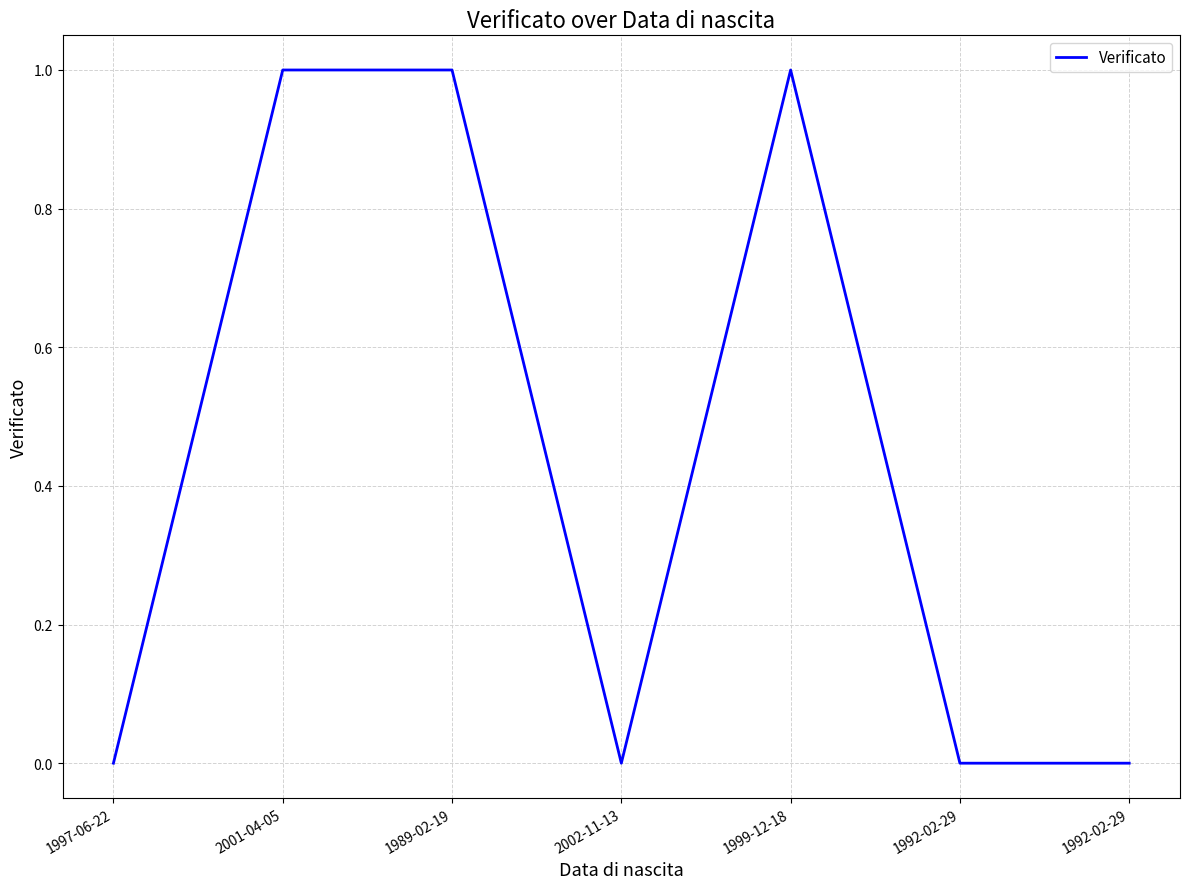

How many distinct data groups are displayed?

1